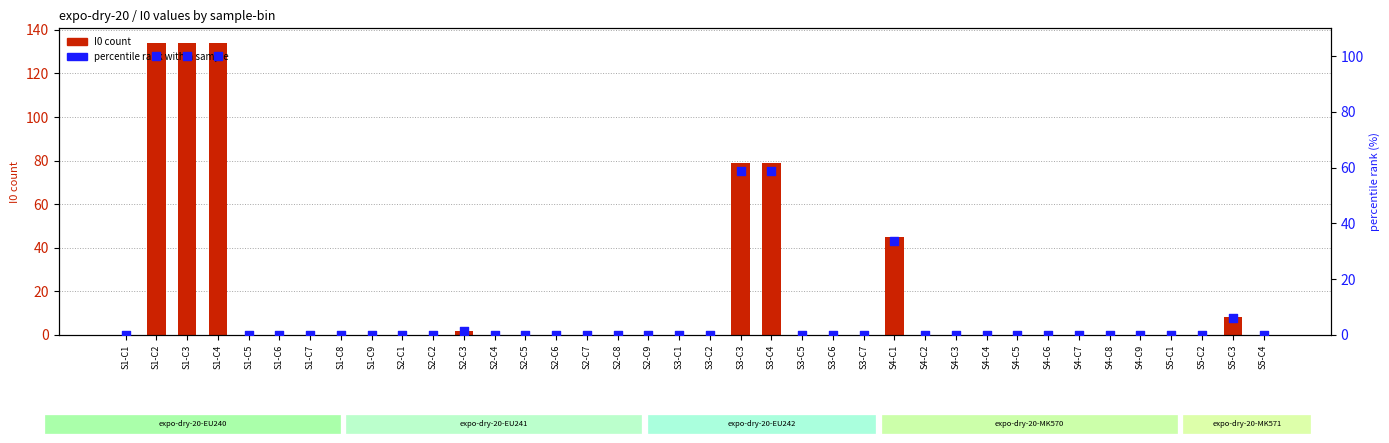

Which series has the widest spread of Y values?

I0 count